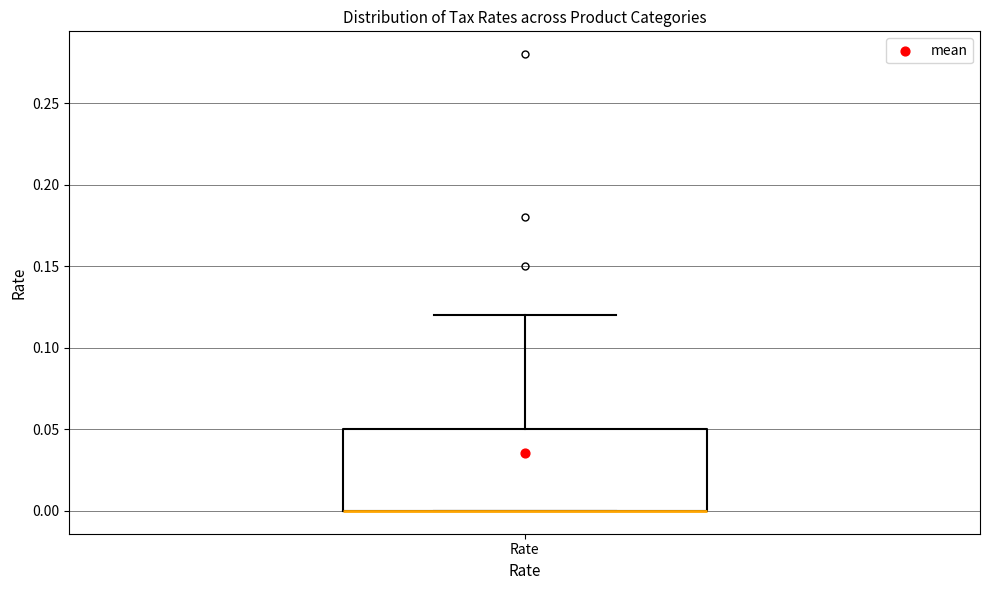

Read this box plot against the y-axis: the position of the median line, the range covered by the box, and the ends of both whiskers. The values are not printed on the chart, so give them approximately, as read against the axis.

median 0.00 (drawn on the box's lower edge), box 0.00 to 0.05, whiskers 0.00 to 0.12